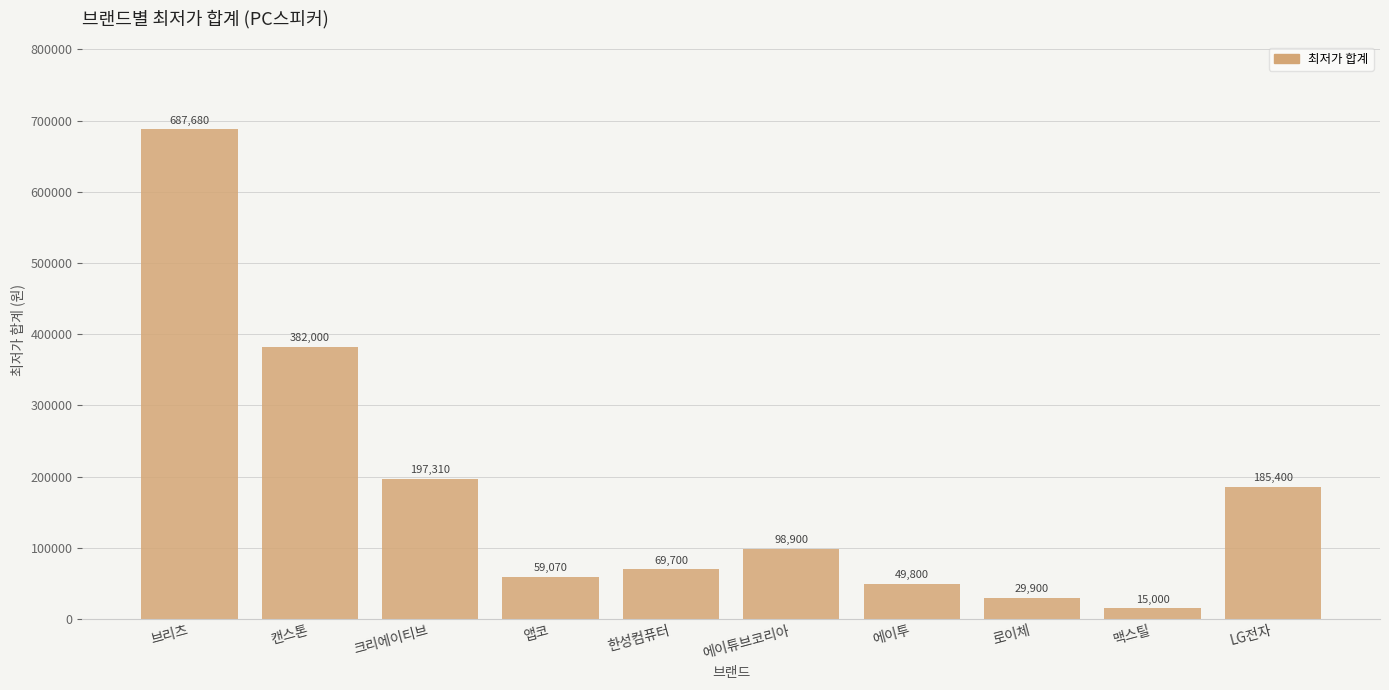

Reading left to right, list all the values displayed in this chart.

687680	382000	197310	59070	69700	98900	49800	29900	15000	185400